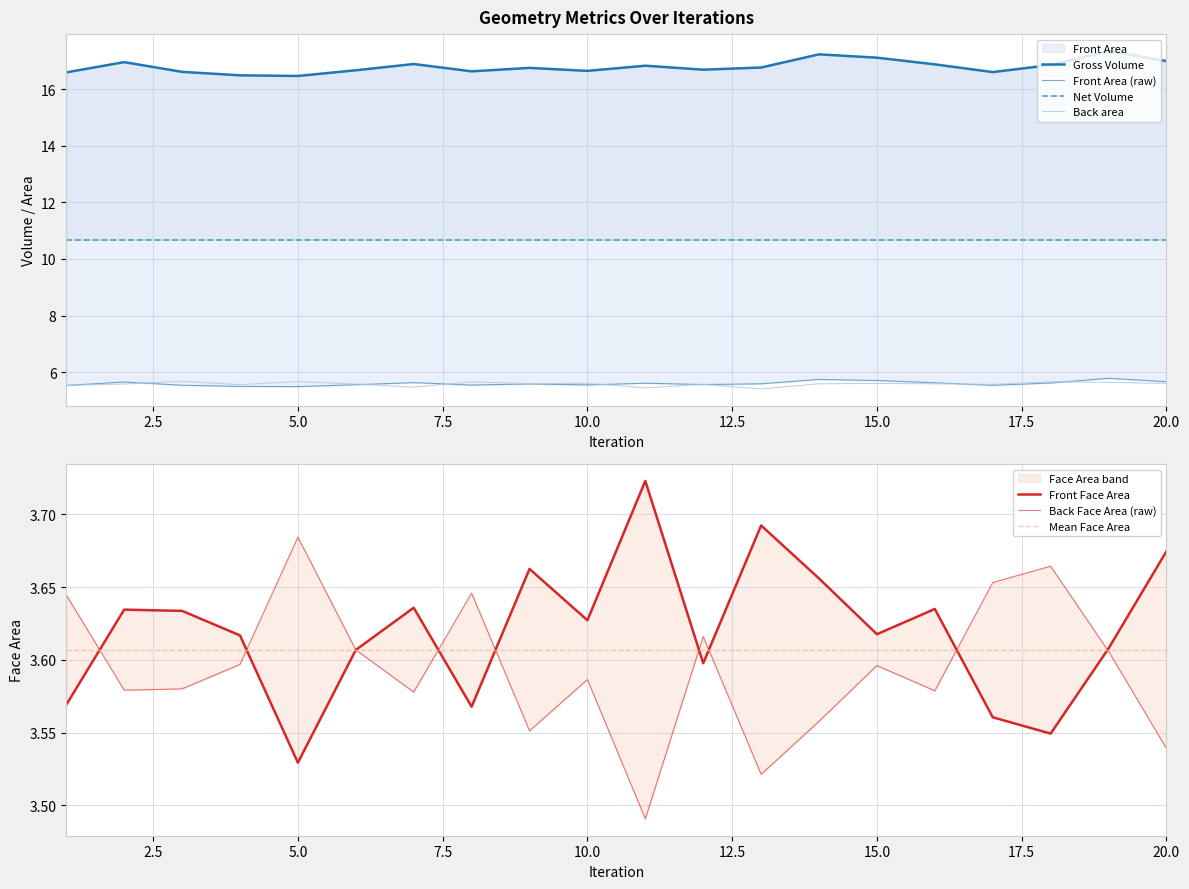

In Front Face Area, how many points are lower than both neighbors (excluding endpoints)?

6